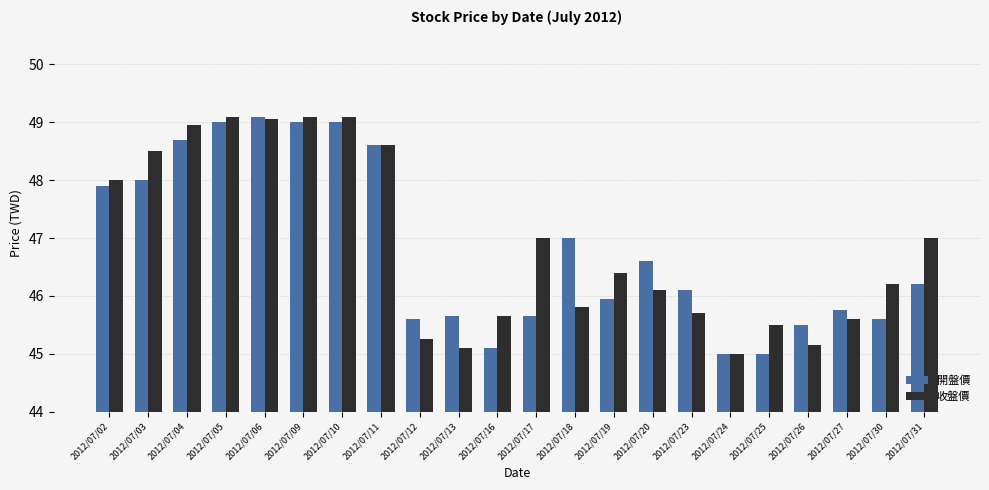

Which series changed the most between 2012/07/04 and 2012/07/17?

開盤價